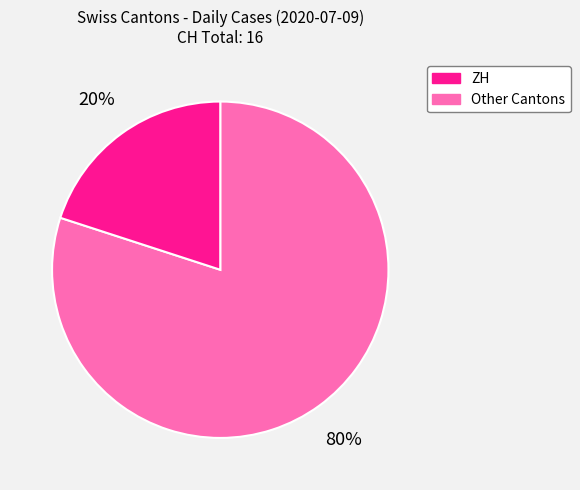

How many slices are in this pie chart?

2